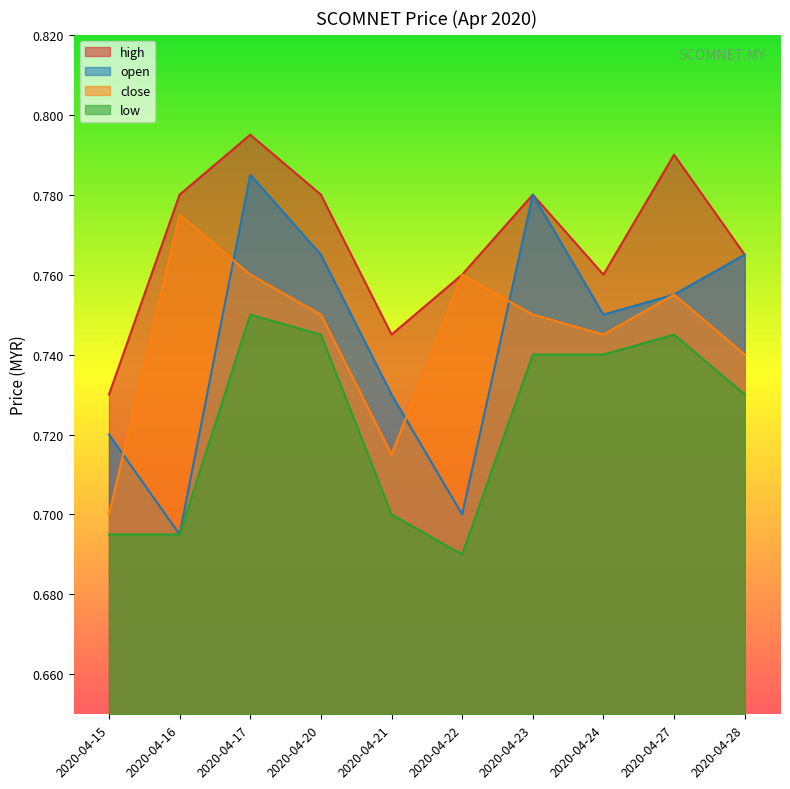

What is the smallest value displayed?

0.7